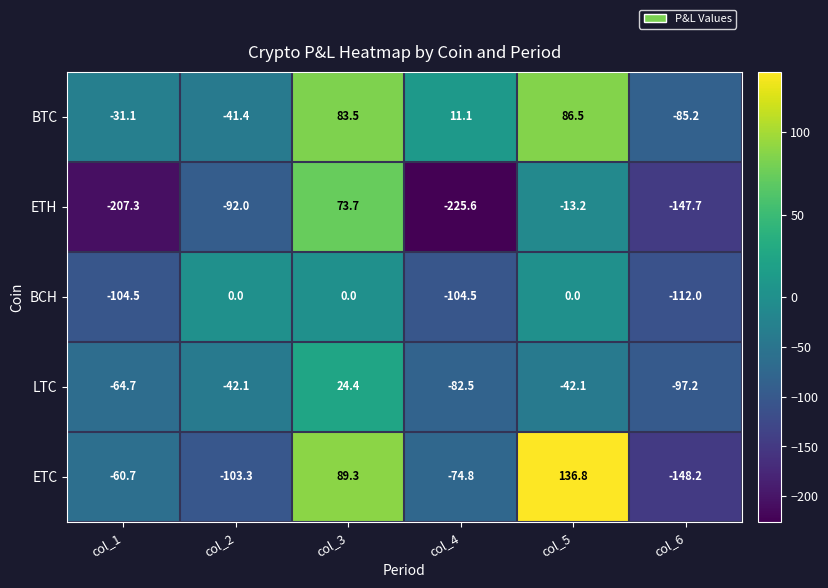

At col_2, list the series in order from smallest to largest.

ETC, ETH, LTC, BTC, BCH